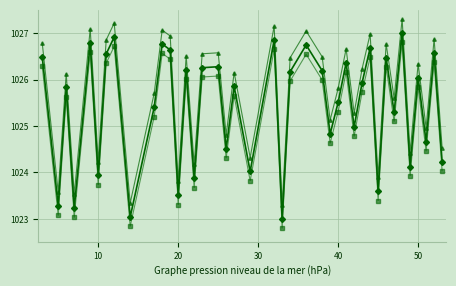

What is the smallest value displayed?

1022.8